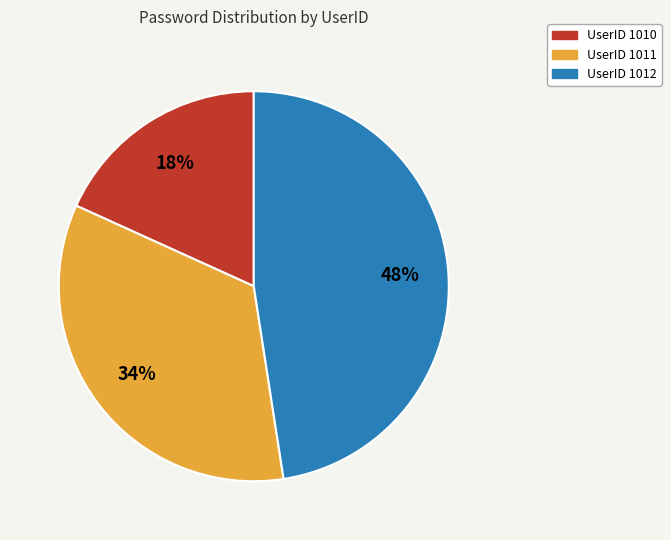

Is there any slice that represents more than half of the pie?

No